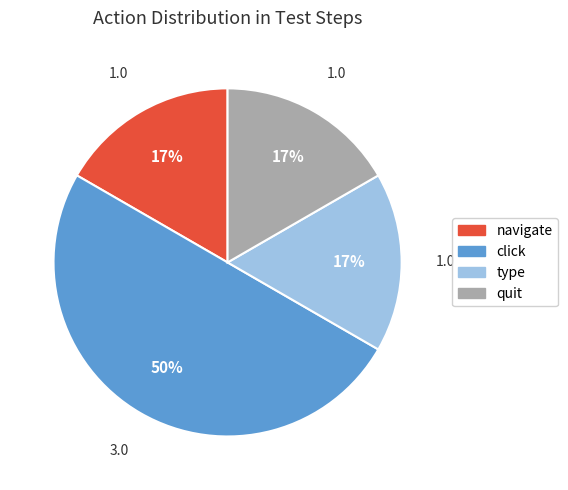

To the nearest percent, what is the average slice percentage?

25%